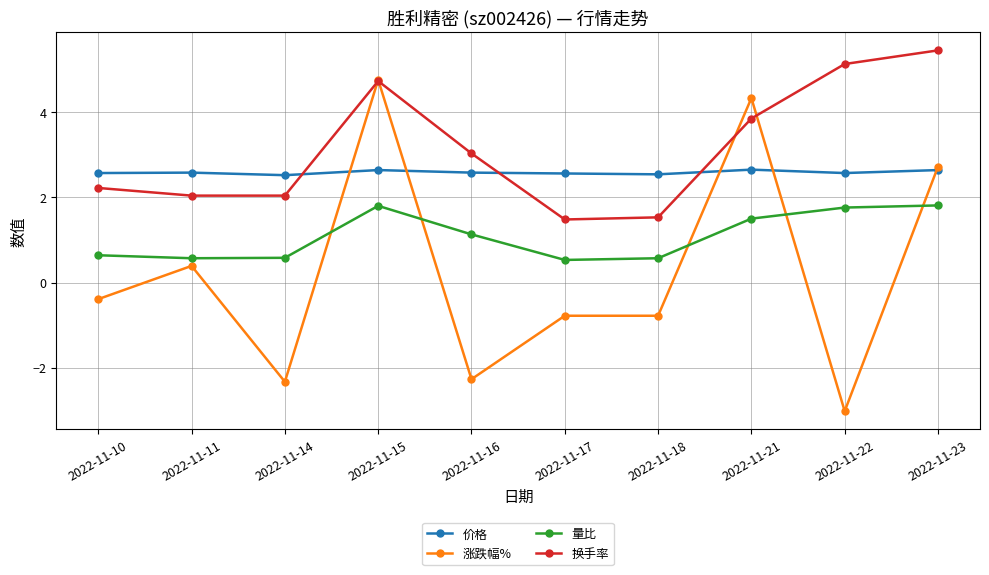

Which label corresponds to the smallest value in the chart?

2022-11-22